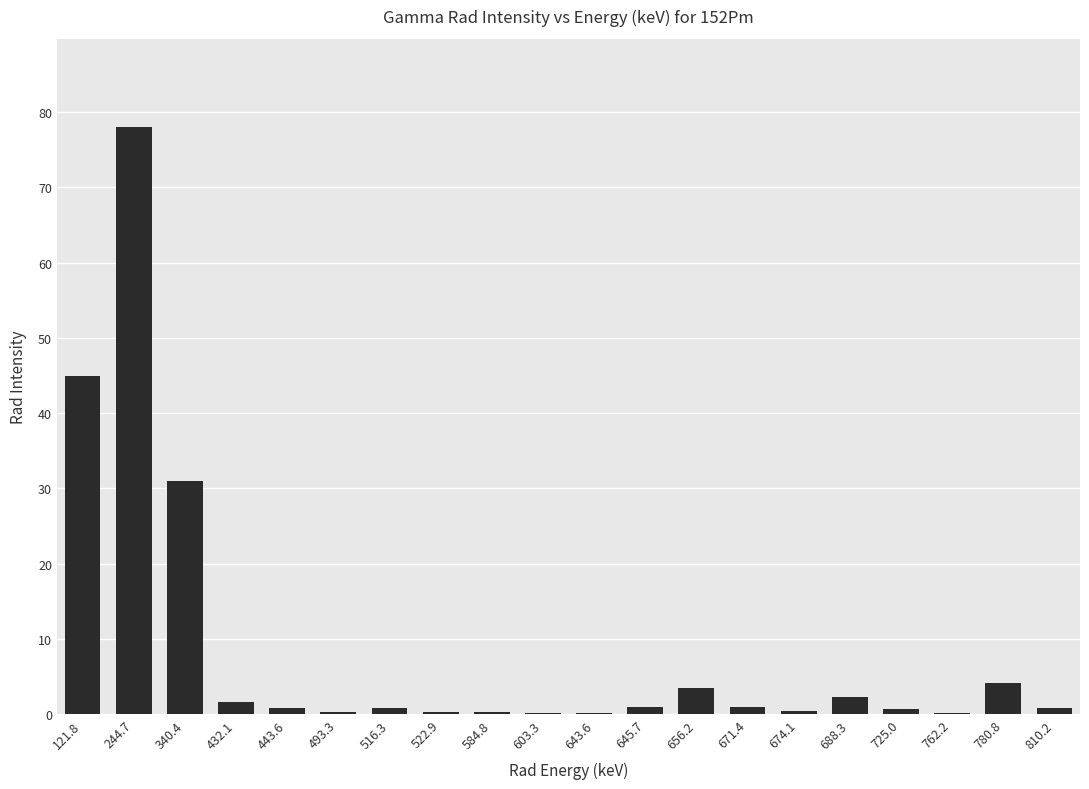

The chart shows a value of 0.9 at 645.7. True or false?

True